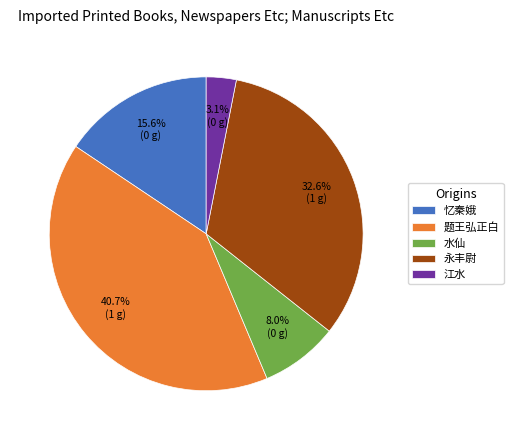

What is the largest slice in the pie chart?

题王弘正白